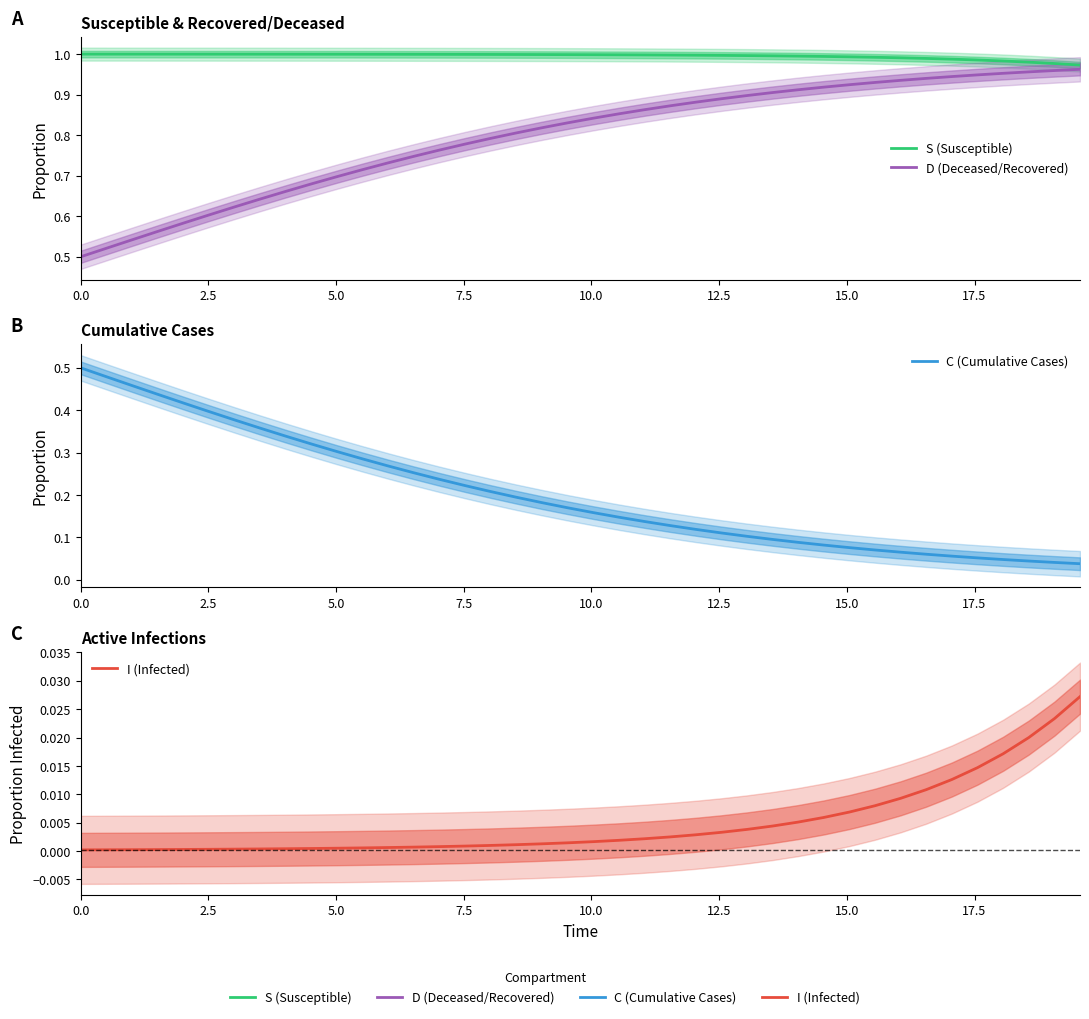

What are all the series names shown in the legend?

S (Susceptible), D (Deceased/Recovered), C (Cumulative Cases), I (Infected)